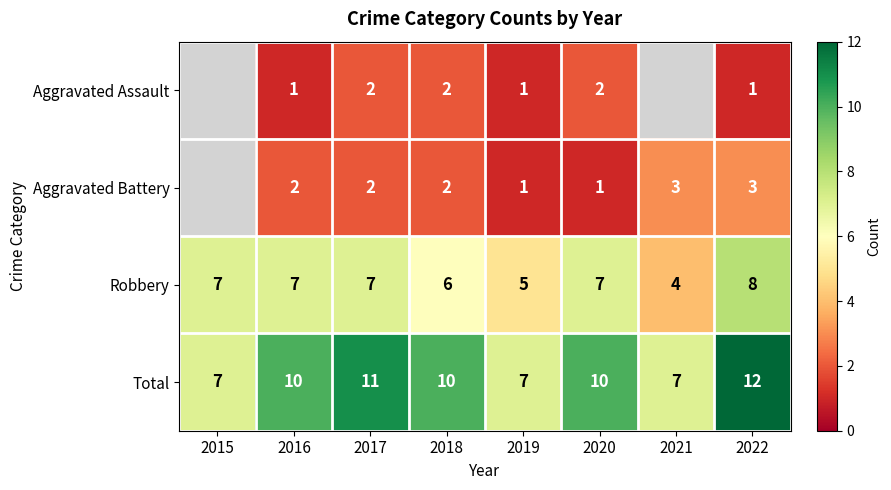

What is the highest value of the Total series?

12